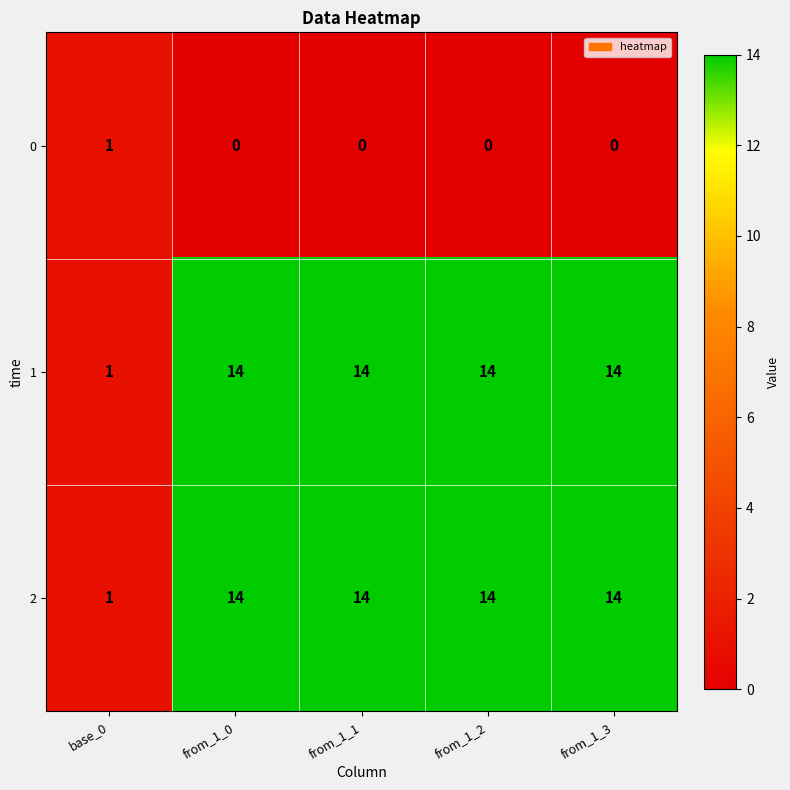

True or false: 2 has a value of 19 at from_1_2.

False